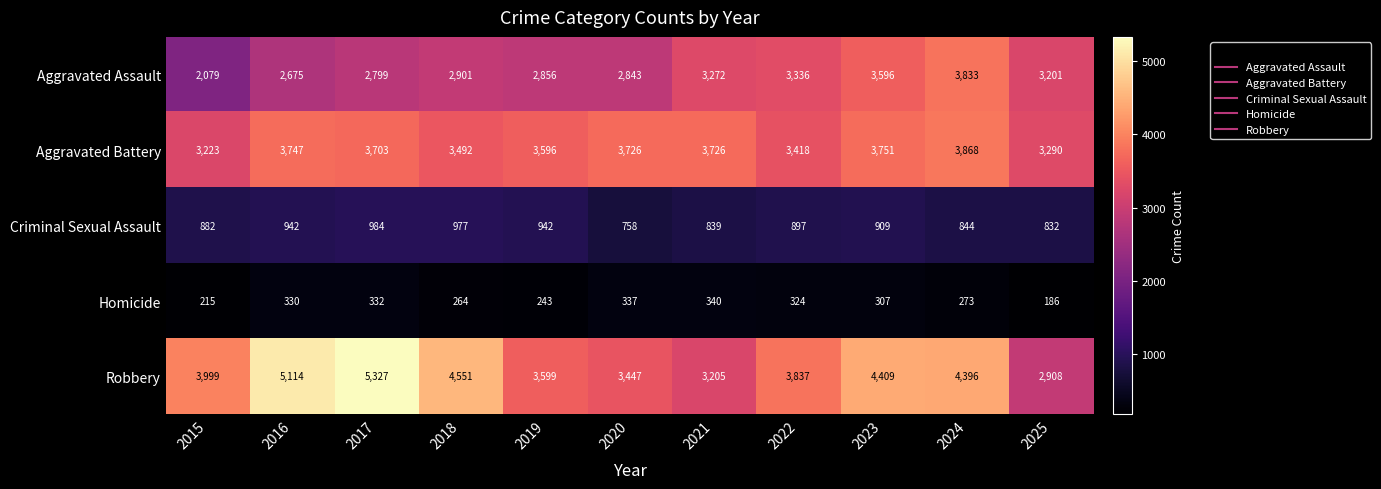

What is the total value across all series at 2016?

12808